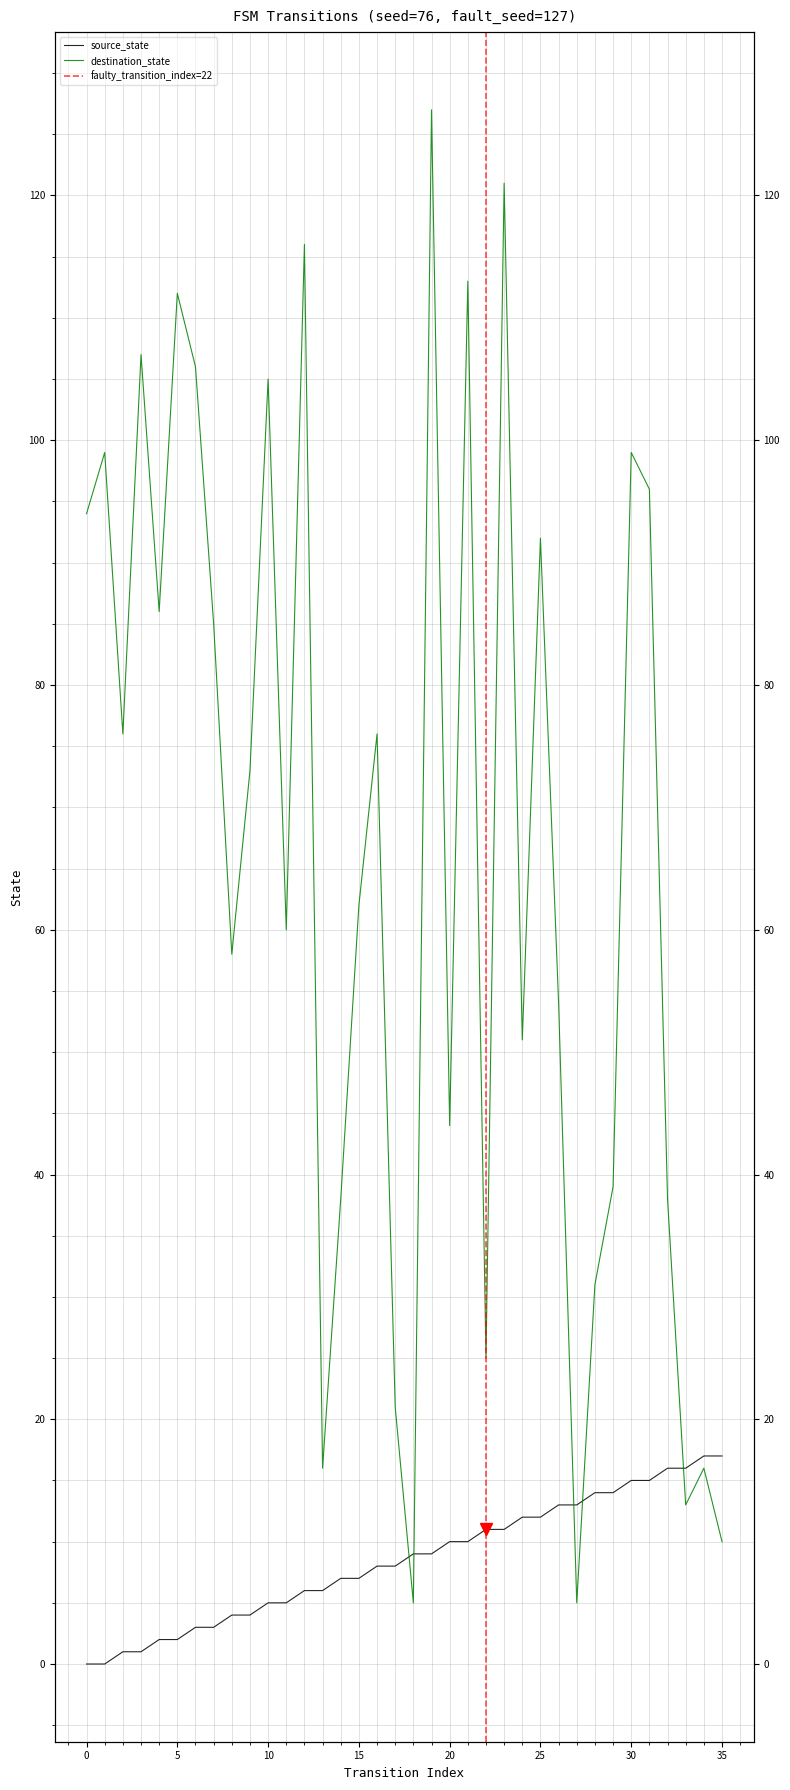

At which category is the sum across all series the highest?

19